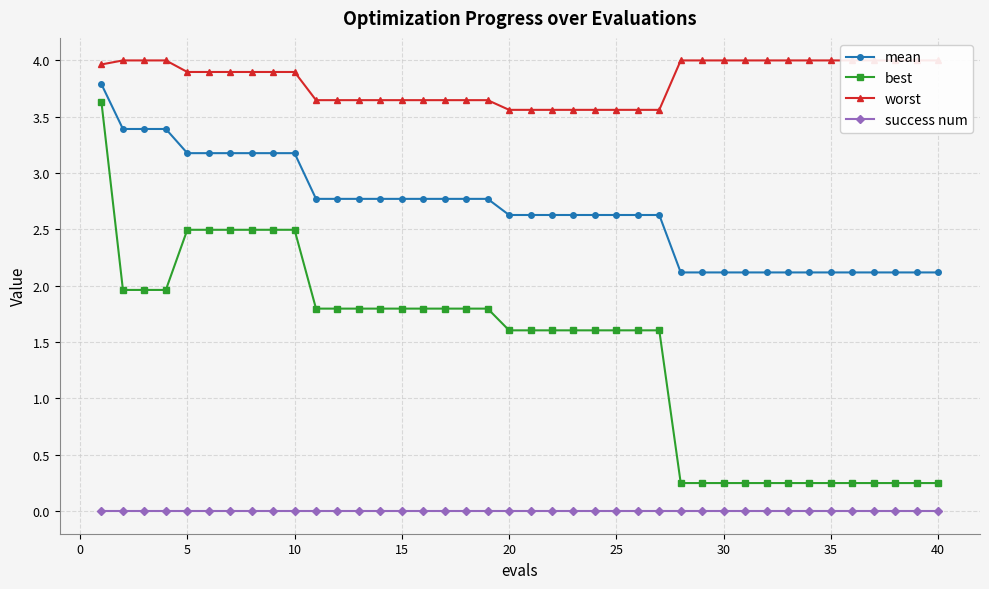

How many lines are shown in the chart?

4